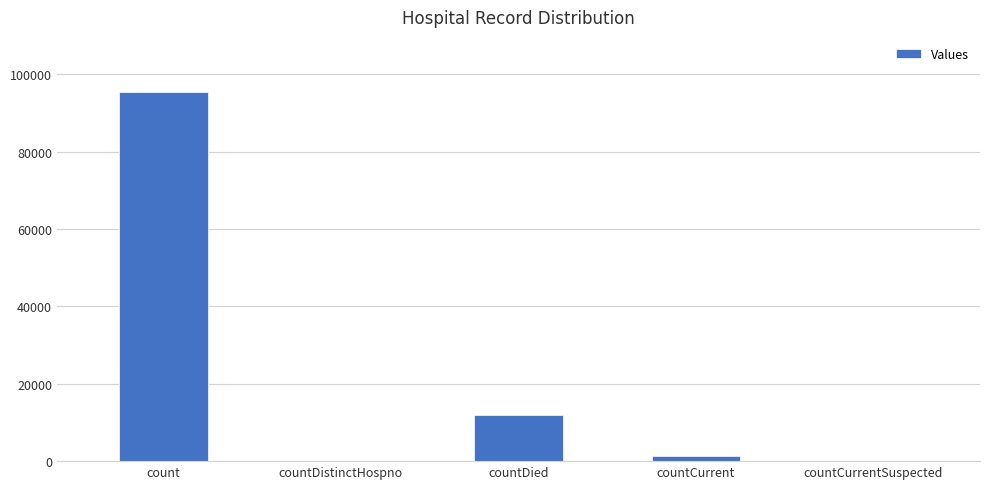

What is the sum of all values?

108573